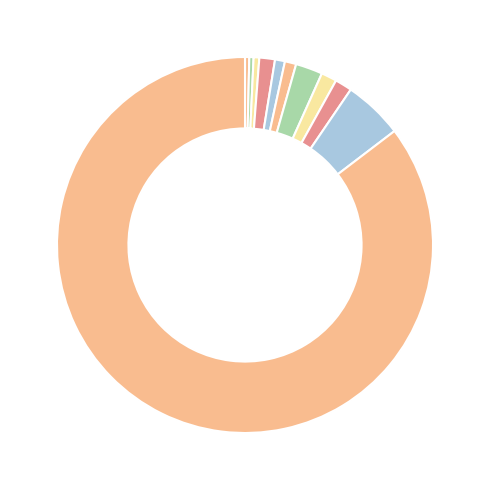

To the nearest percent, what is the difference between the largest and smallest slice percentages?

82%